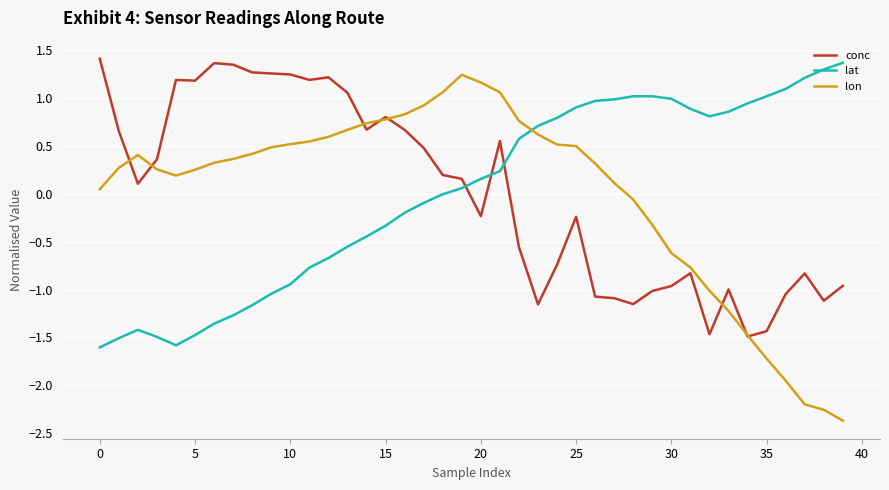

What is the minimum value for lon?

-2.4